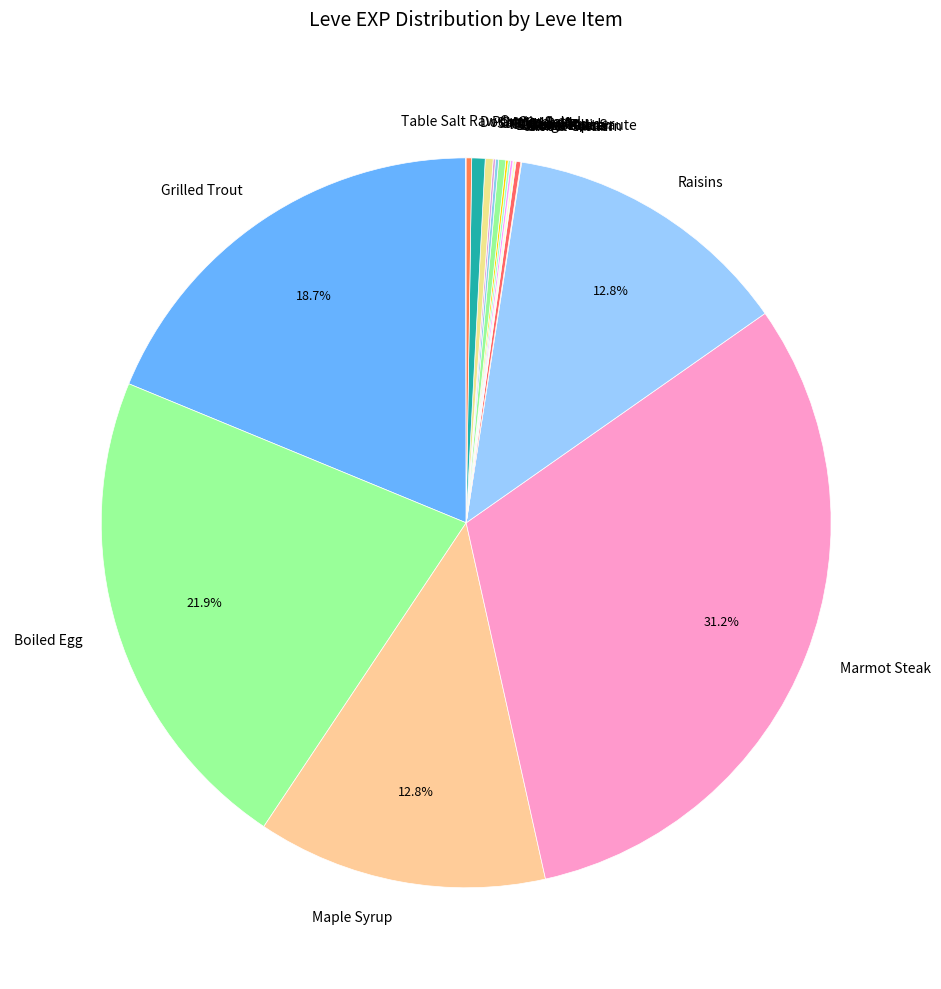

Which category has the biggest portion of the pie?

Marmot Steak